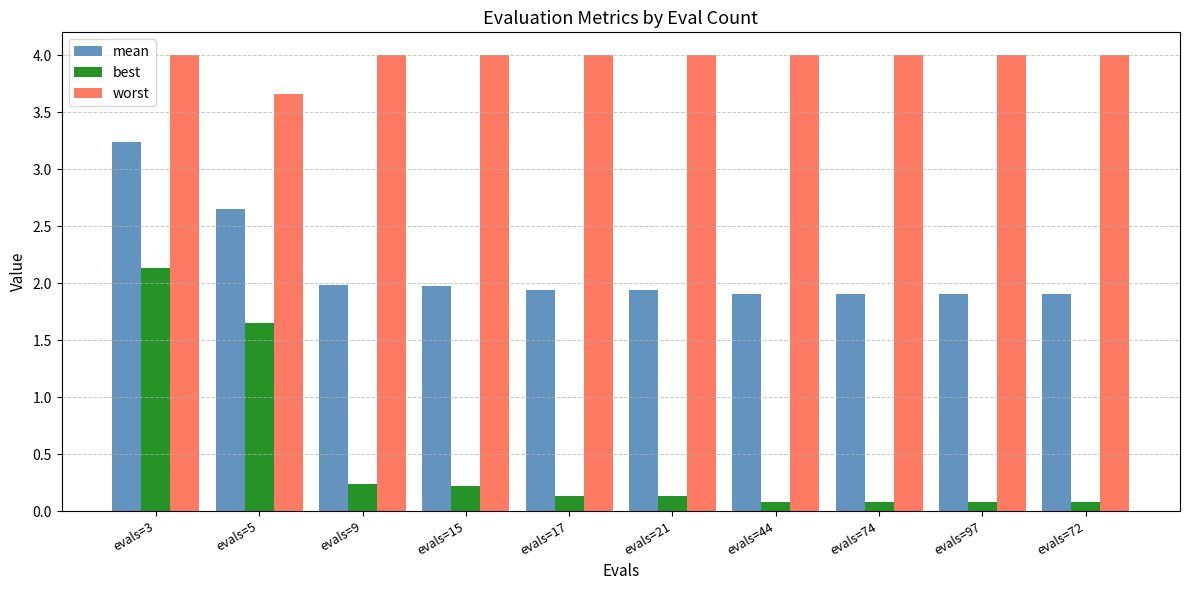

What is the maximum value for mean?

3.2